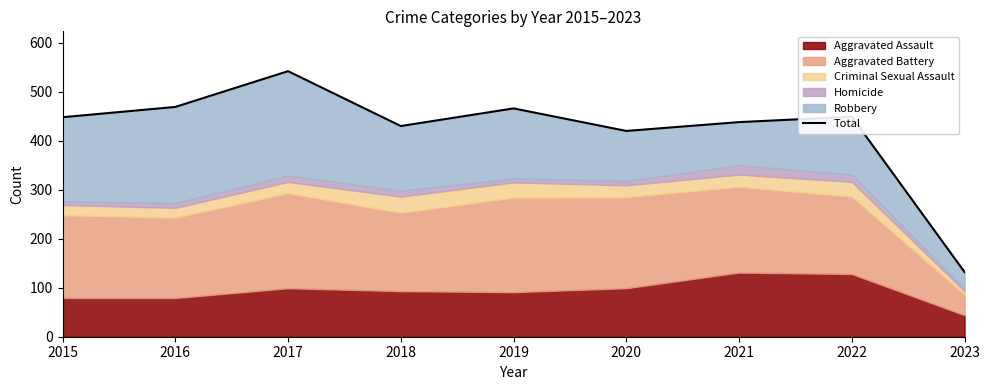

Which category has the highest value across all series?

2017